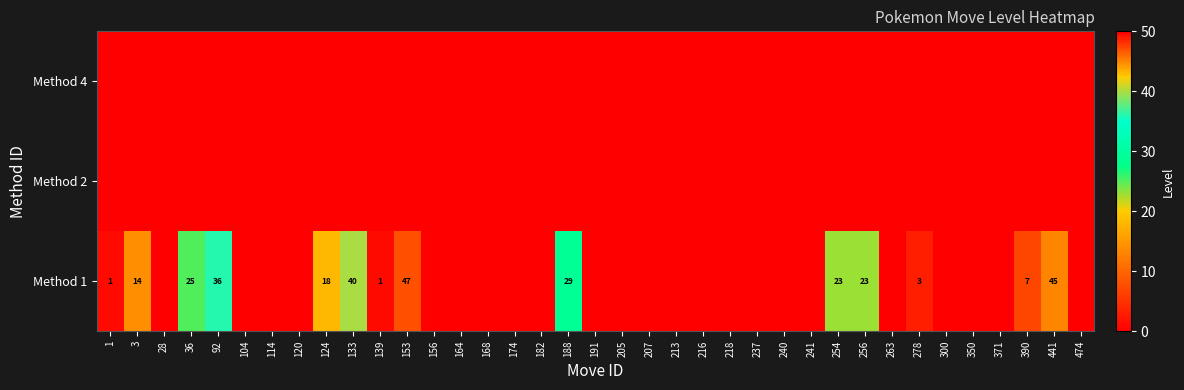

At how many categories does at least one series exceed 39?

3